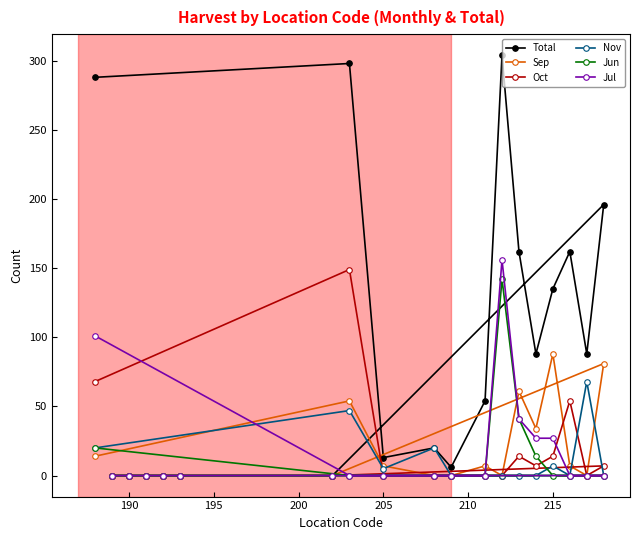

What is the difference between the second highest and minimum values in the Nov series?

47